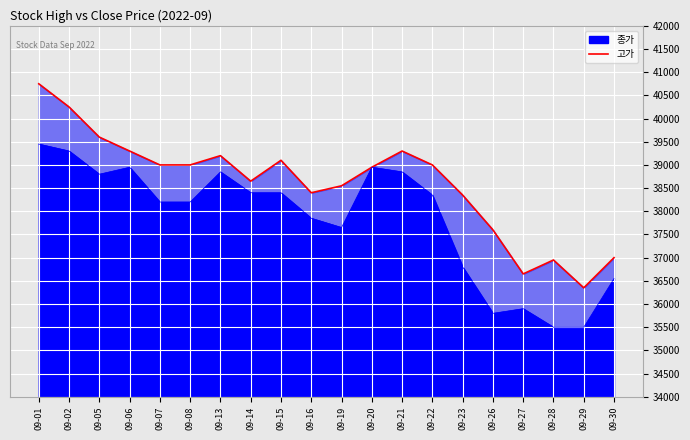

Which category has the highest value across all series?

09-01